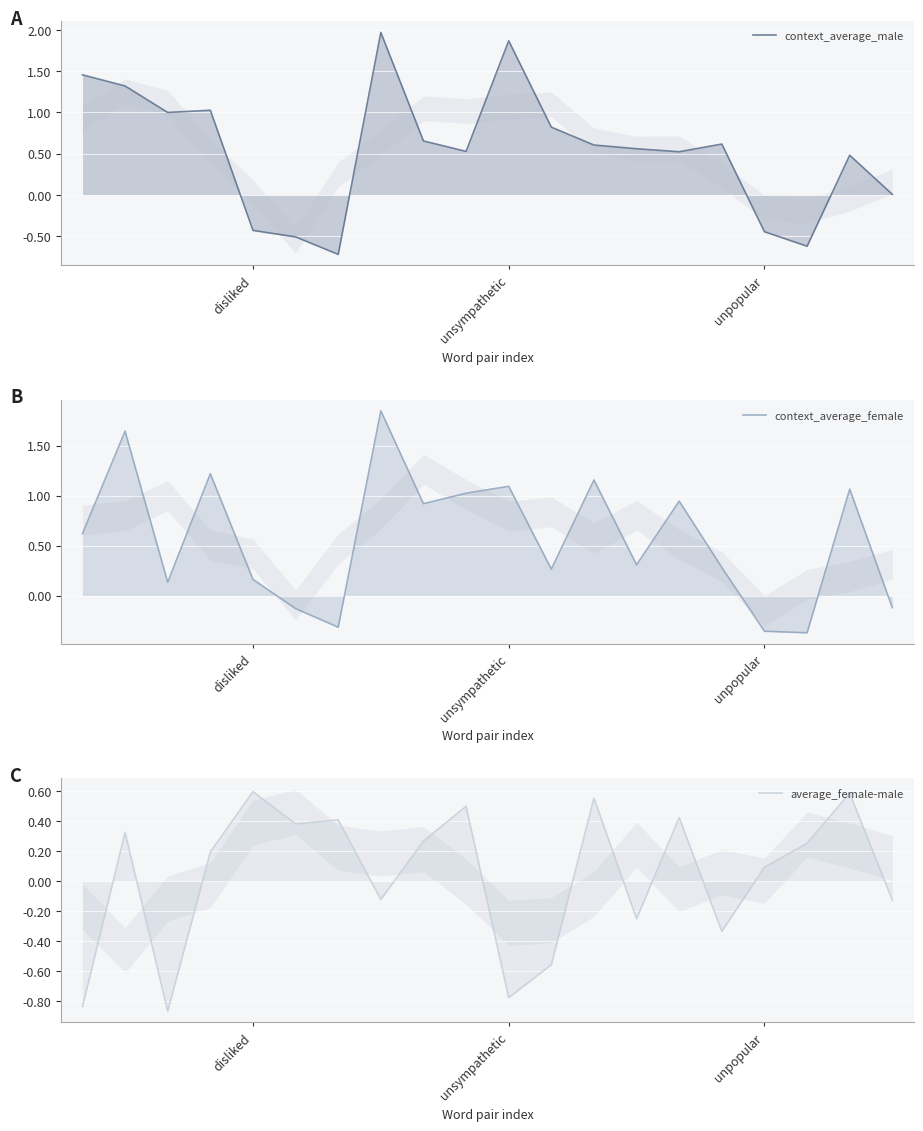

Is the value of average_female-male at 15 greater than the value of context_average_female at disliked?

No